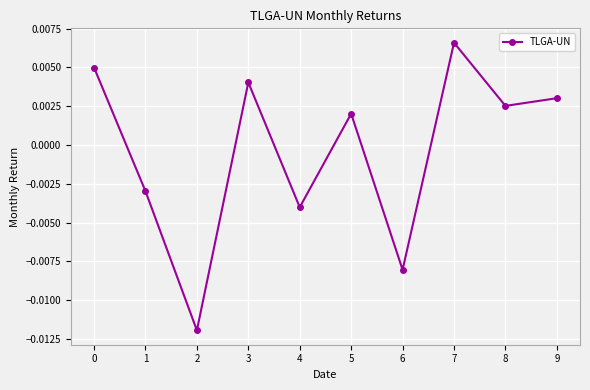

How many points are higher than both their immediate neighbors (excluding endpoints)?

3